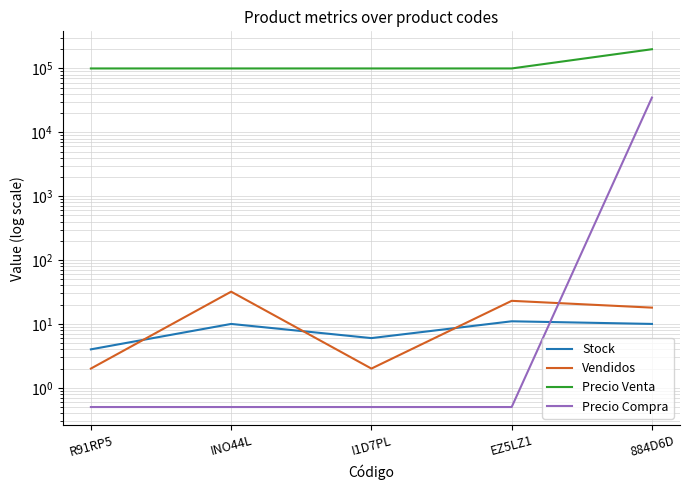

How many lines are shown in the chart?

4